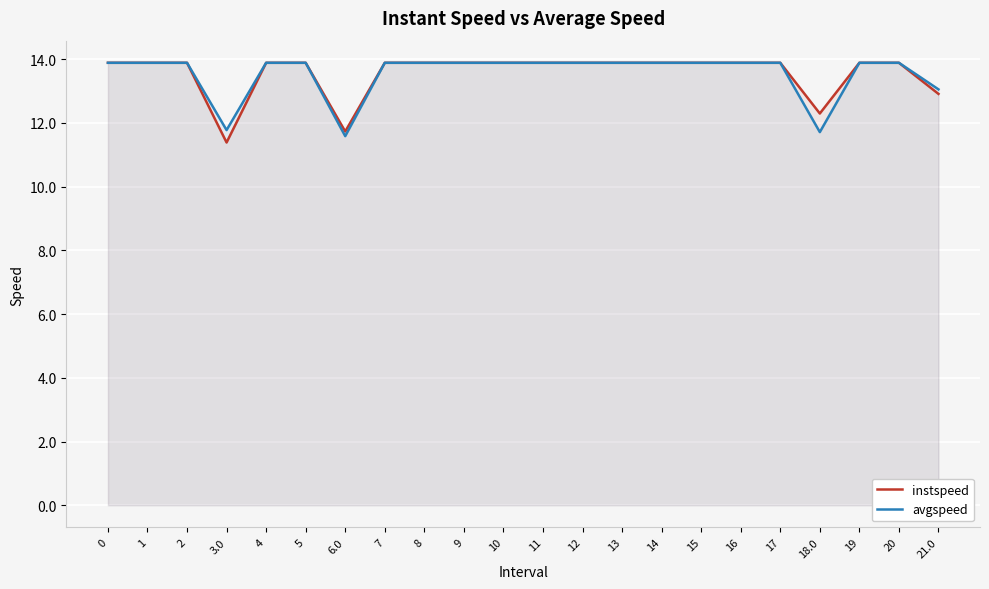

What is the difference between the instspeed values at 14 and 18.0?

1.6